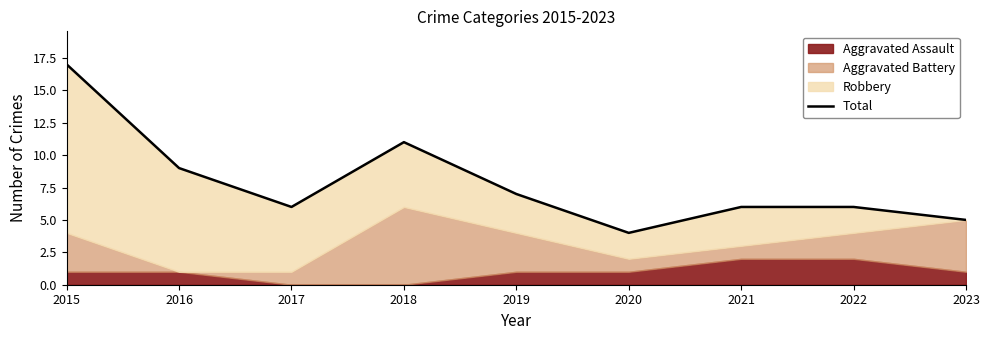

Read the value at 2021.

6